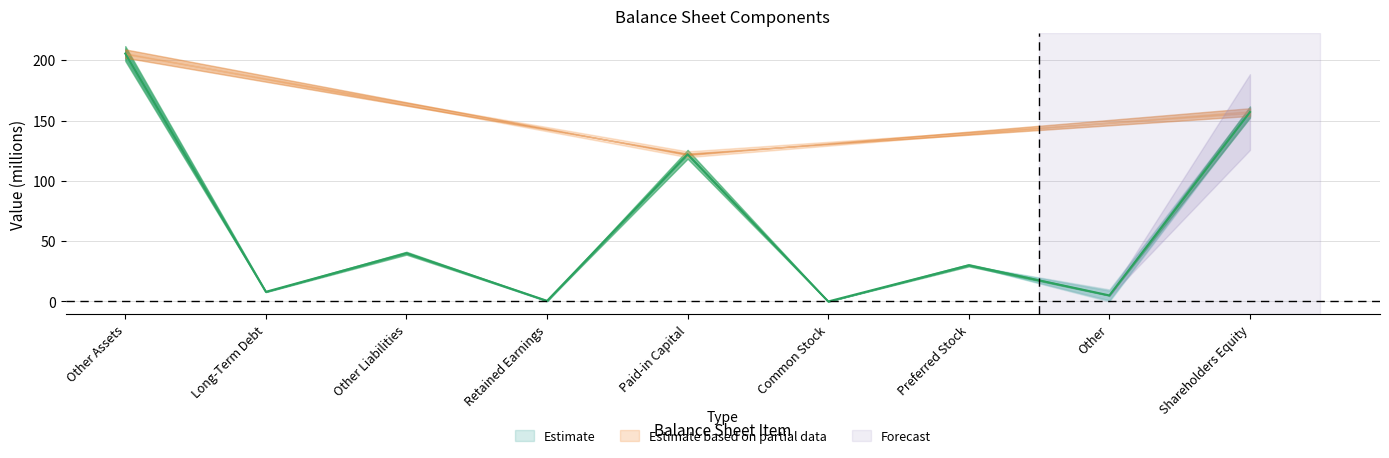

List the labels in order of value, largest first.

Other Assets, Shareholders Equity, Paid-in Capital, Other Liabilities, Preferred Stock, Long-Term Debt, Other, Retained Earnings, Common Stock